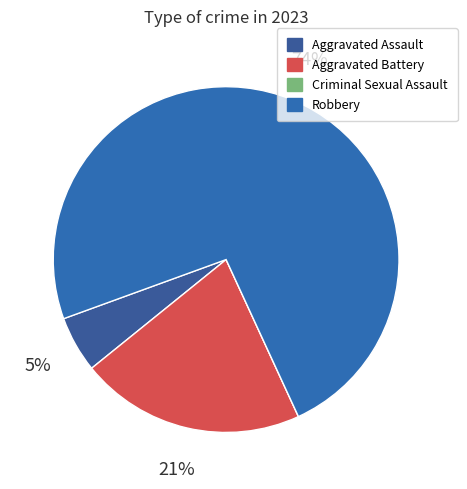

Which slice represents more than half of the pie?

Robbery